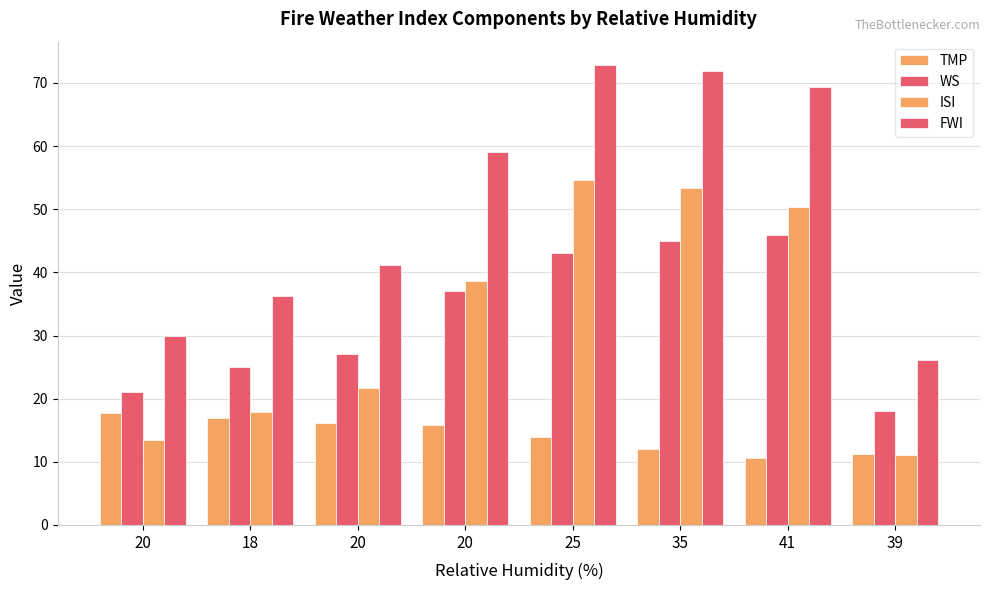

Is the value of ISI at 20 greater than the value of WS at 20?

No